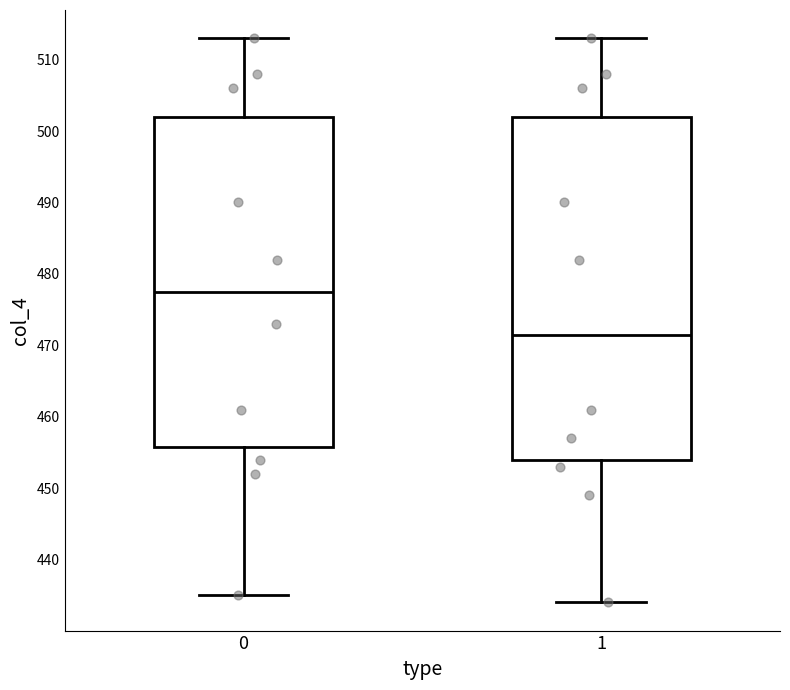

Where does the lower whisker of the box at x = 1 end on the y-axis? The values are not printed on the chart, so give them approximately, as read against the axis.

434